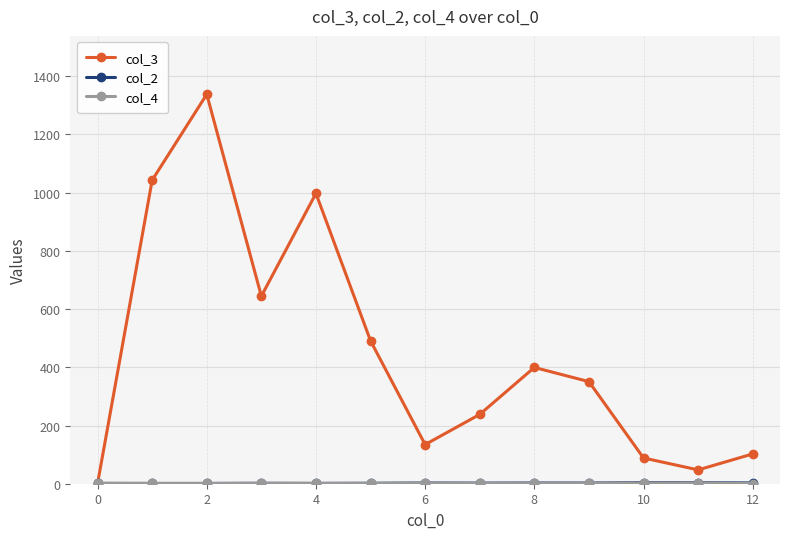

What is the sum of all col_3 values?

5876.3